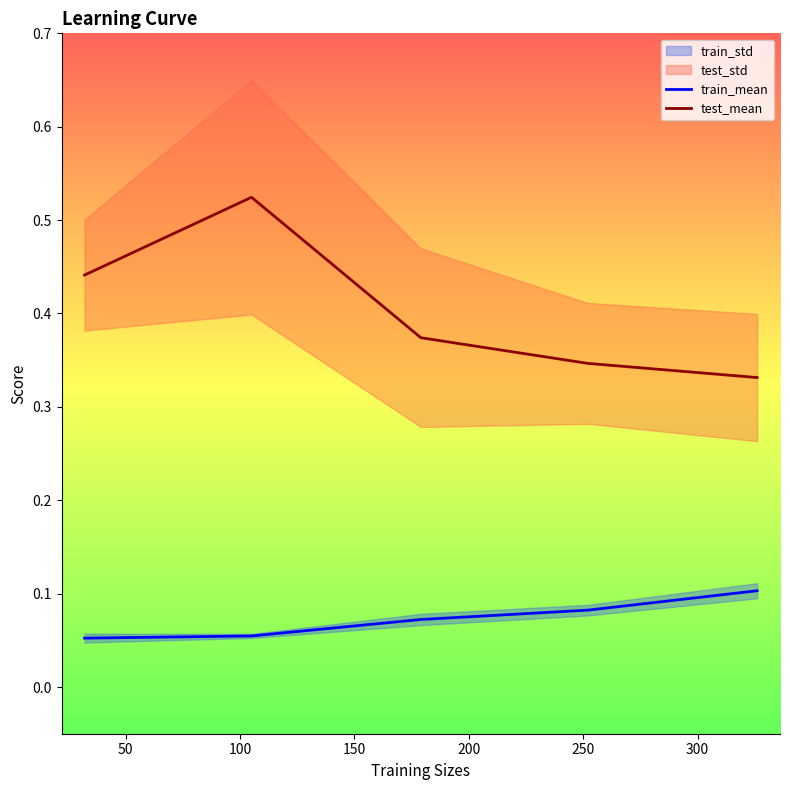

True or false: train_mean and test_mean intersect in this chart.

False